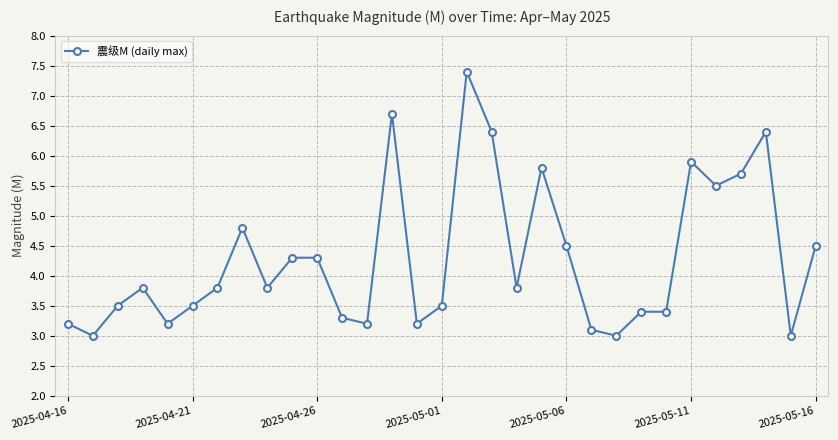

True or false: there are more than 0 points higher than both neighbors.

True